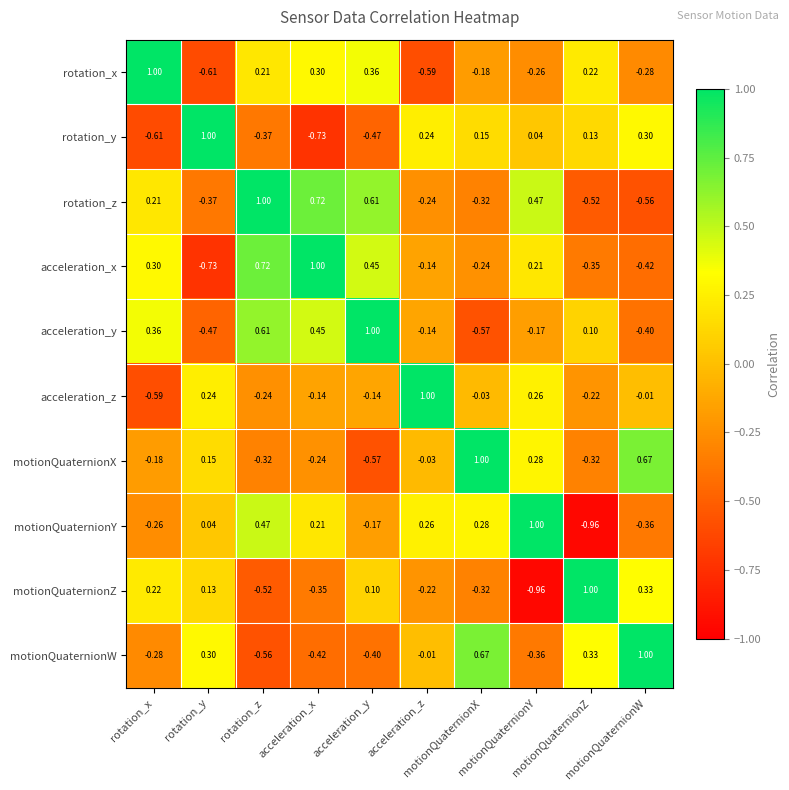

Count the number of categories in the chart.

10